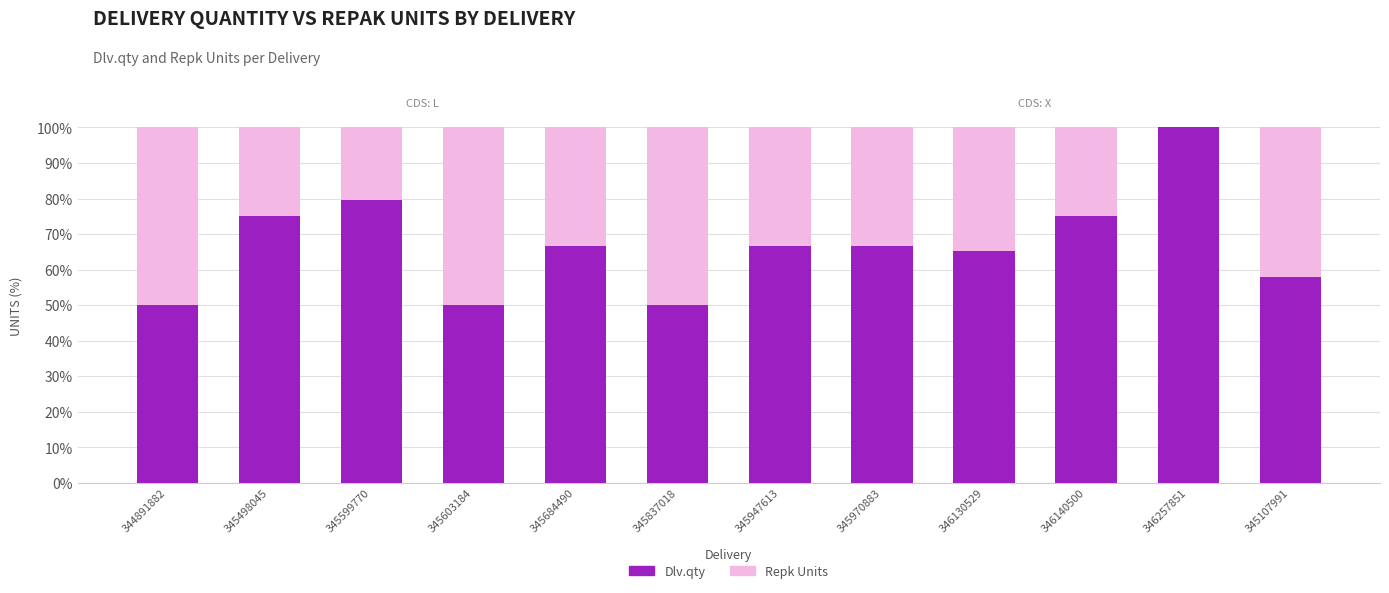

What is the total value across all series at 346130529?

100.0